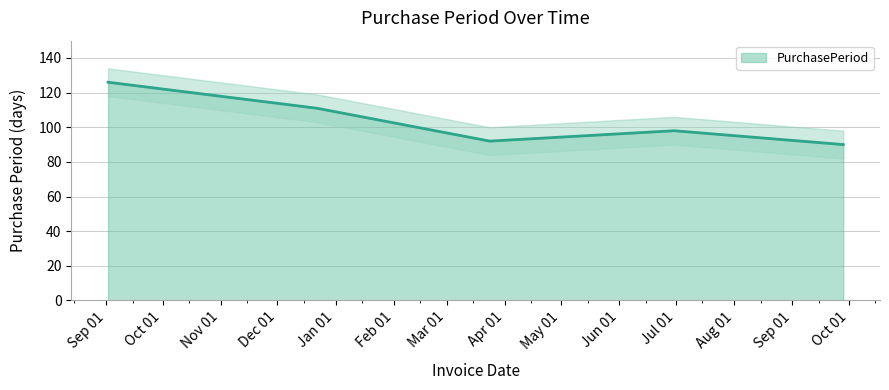

How many lines are shown in the chart?

1